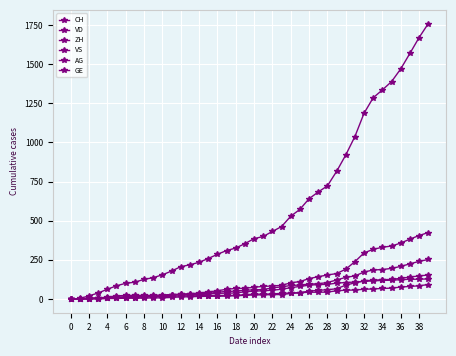

Reading right to left, what are all the values shown in this chart?

CH: 1758	1669	1568	1469	1388	1335	1285	1186	1037	919	814	722	683	640	572	528	462	431	399	385	353	325	309	285	258	234	218	206	178	154	136	125	107	100	84	62	38	20	3	0
VD: 252	240	224	208	195	188	185	172	147	138	121	105	97	95	89	86	77	71	60	58	56	50	48	43	35	32	31	31	24	20	19	16	15	13	11	9	6	4	0	0
ZH: 424	405	382	357	338	330	317	294	238	190	162	153	142	130	111	103	87	83	80	75	68	67	62	52	45	38	33	30	28	26	23	23	23	23	19	13	5	2	0	0
VS: 128	126	126	123	120	118	116	112	108	105	101	93	92	88	80	72	62	56	52	50	46	38	37	36	32	27	27	27	23	19	15	14	9	7	6	4	2	2	1	0
AG: 153	147	140	132	125	123	120	116	103	88	65	59	55	50	40	35	28	28	26	26	23	21	18	18	17	16	14	13	10	7	7	5	5	5	3	3	1	0	0	0
GE: 92	84	80	76	69	67	64	62	57	56	52	44	43	43	40	38	36	32	31	31	27	23	23	22	22	20	20	20	16	16	14	14	13	13	10	8	6	4	1	0